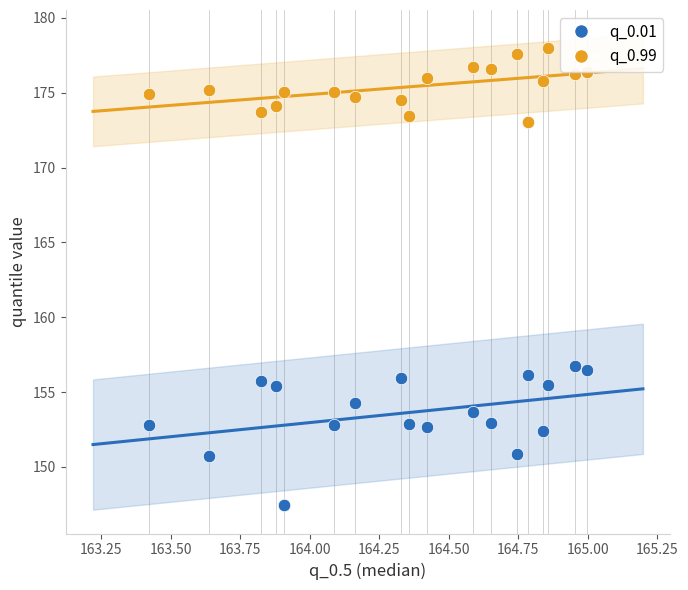

Which series reaches the minimum Y coordinate?

q_0.01